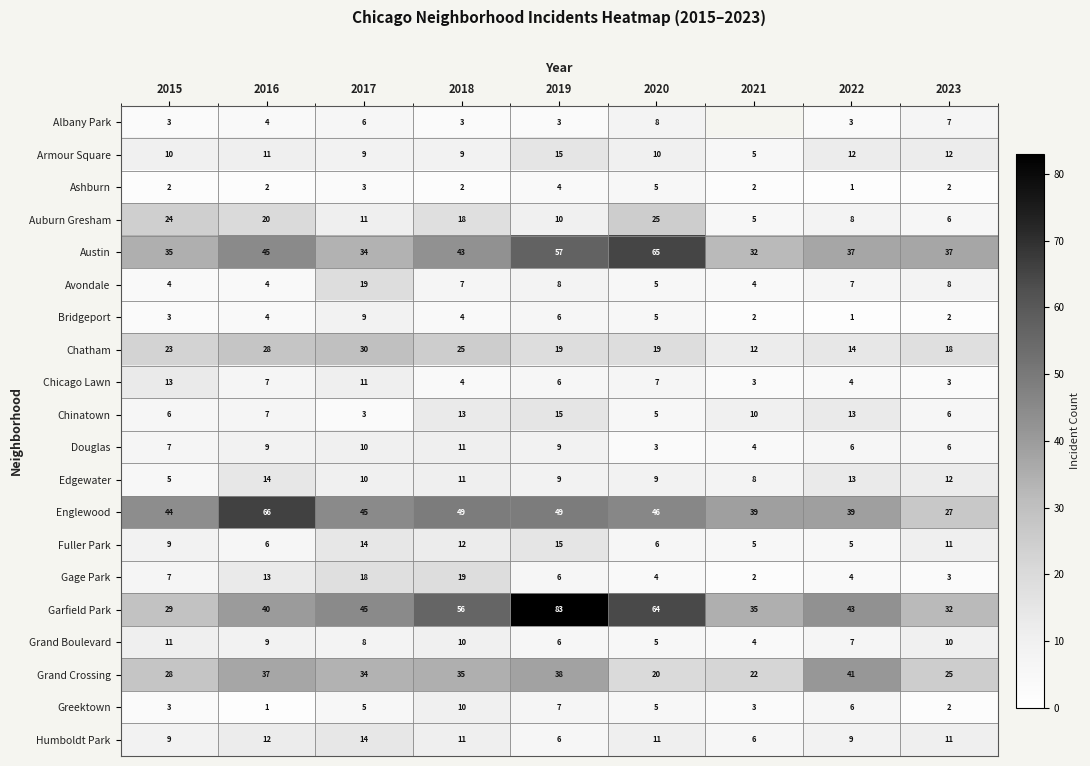

What is the difference between the second highest and second lowest values in the Armour Square series?

3